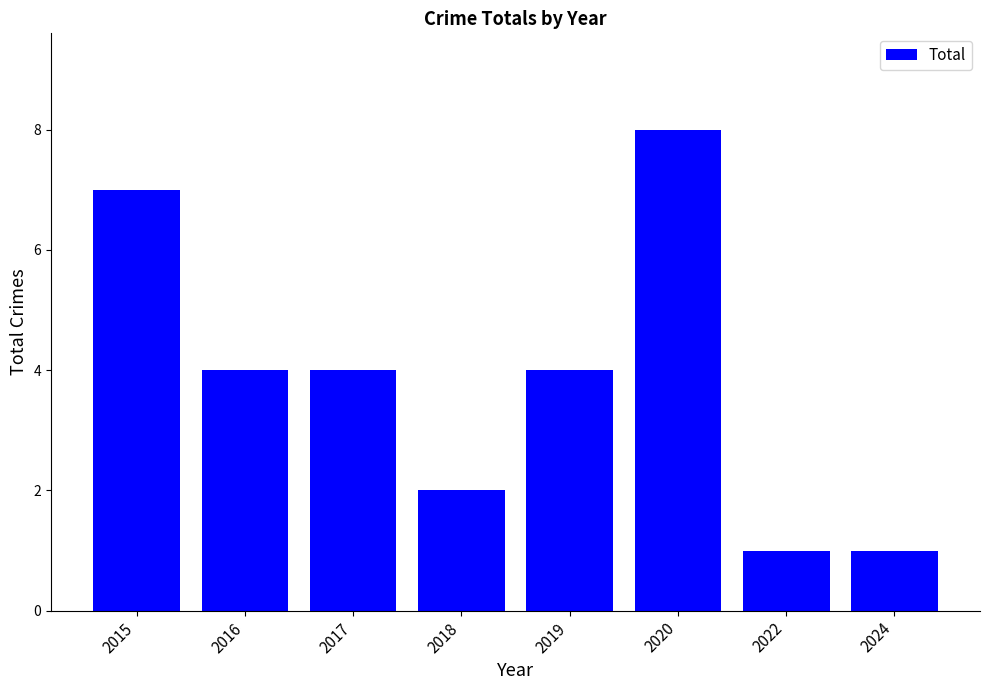

Read the value at 2020.

8